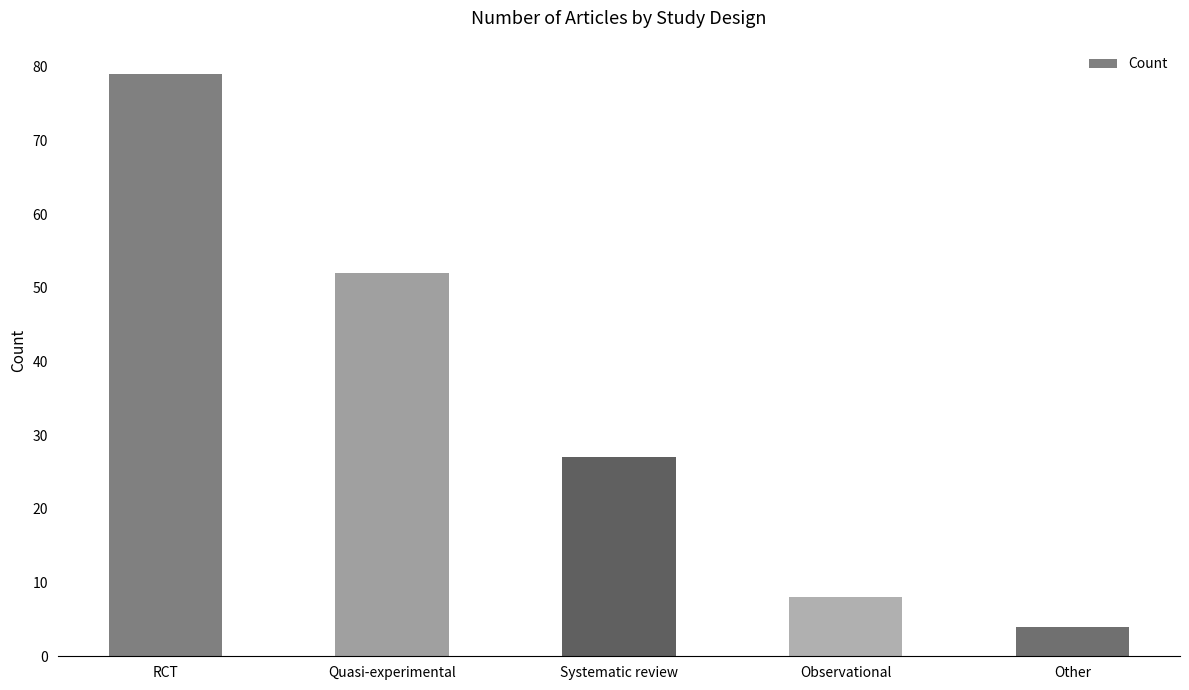

Rank the categories by value from highest to lowest.

RCT, Quasi-experimental, Systematic review, Observational, Other